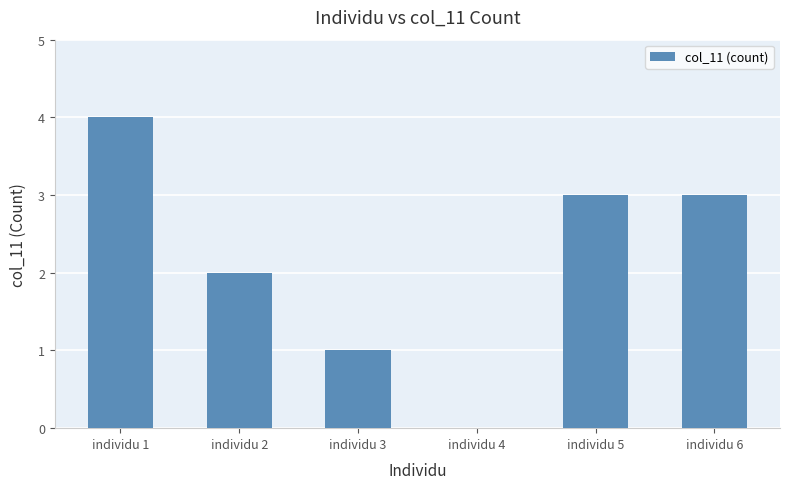

What is the greatest value displayed?

4